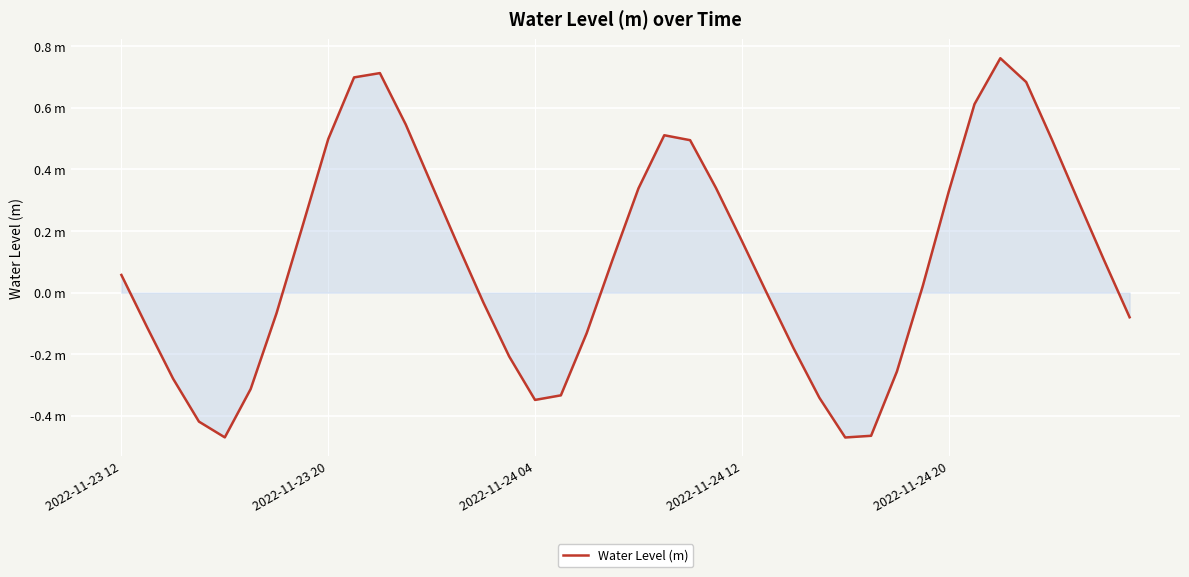

Is this an area chart (filled region under the line)?

Yes